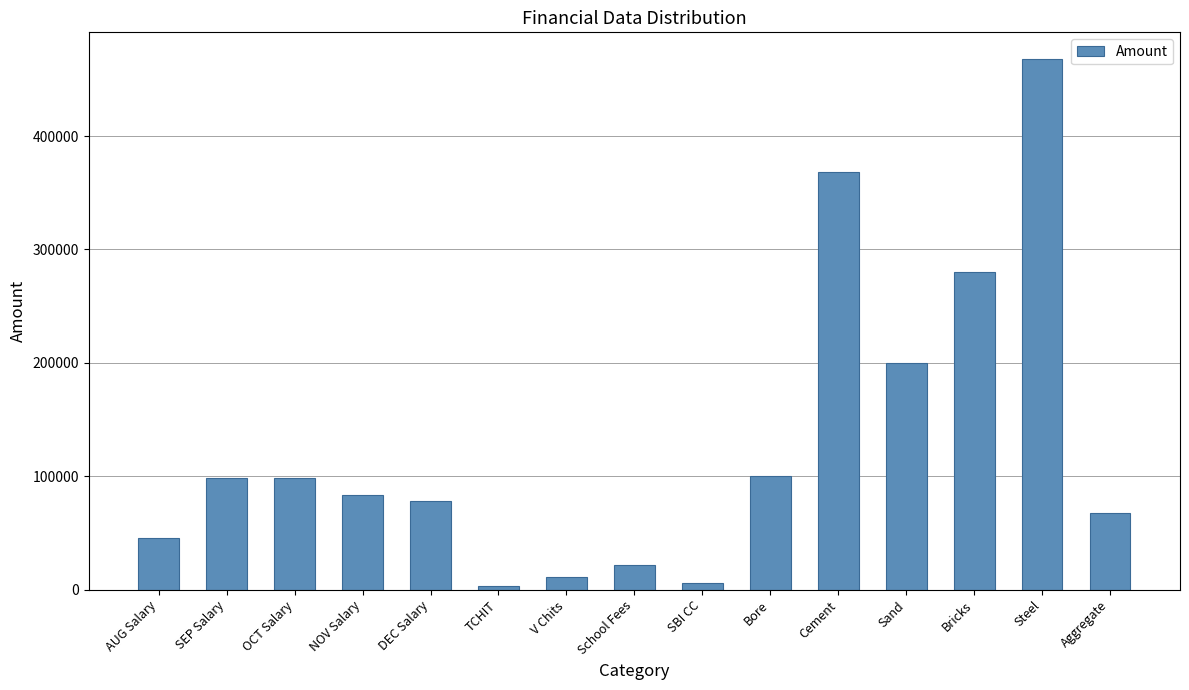

Which has a higher value, Steel or Cement?

Steel